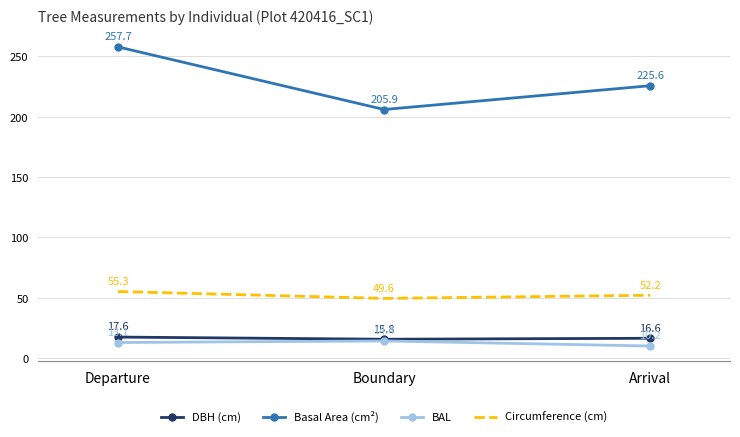

What is the difference between the DBH (cm) values at Boundary and Departure?

1.8